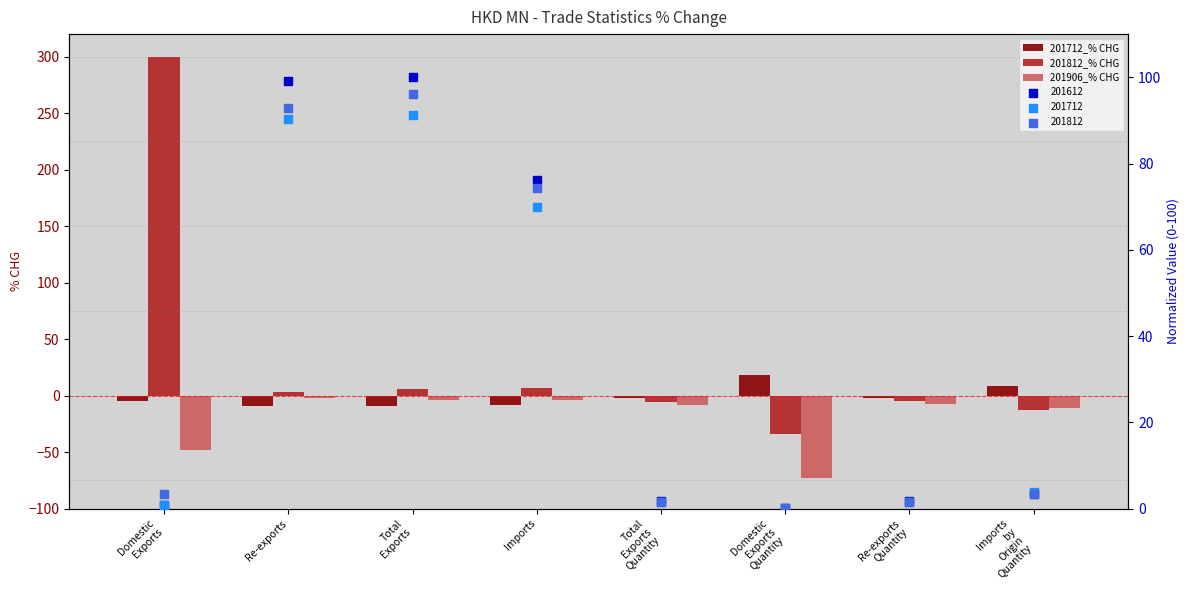

Which series has the widest spread of Y values?

201812_% CHG